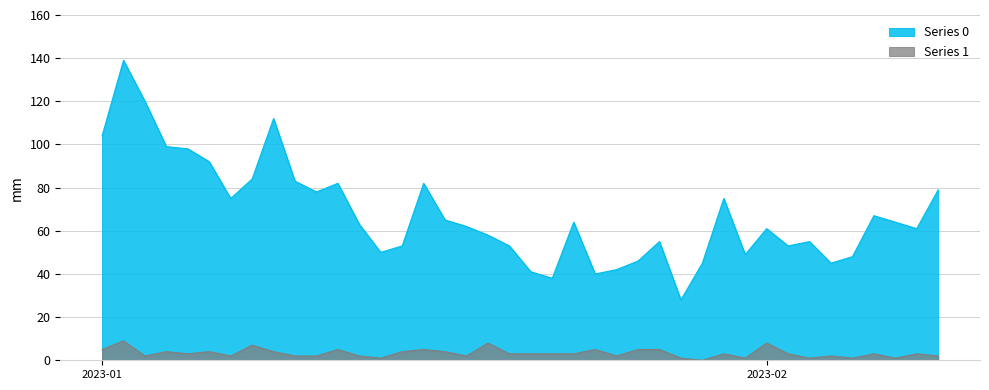

Does the chart display data point markers on the line(s)?

No